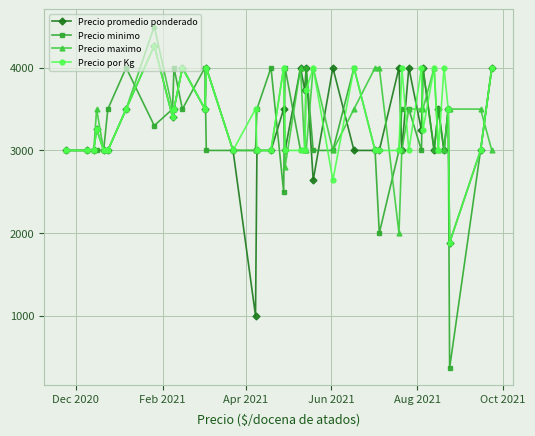

What are all the series names shown in the legend?

Precio promedio ponderado, Precio minimo, Precio maximo, Precio por Kg